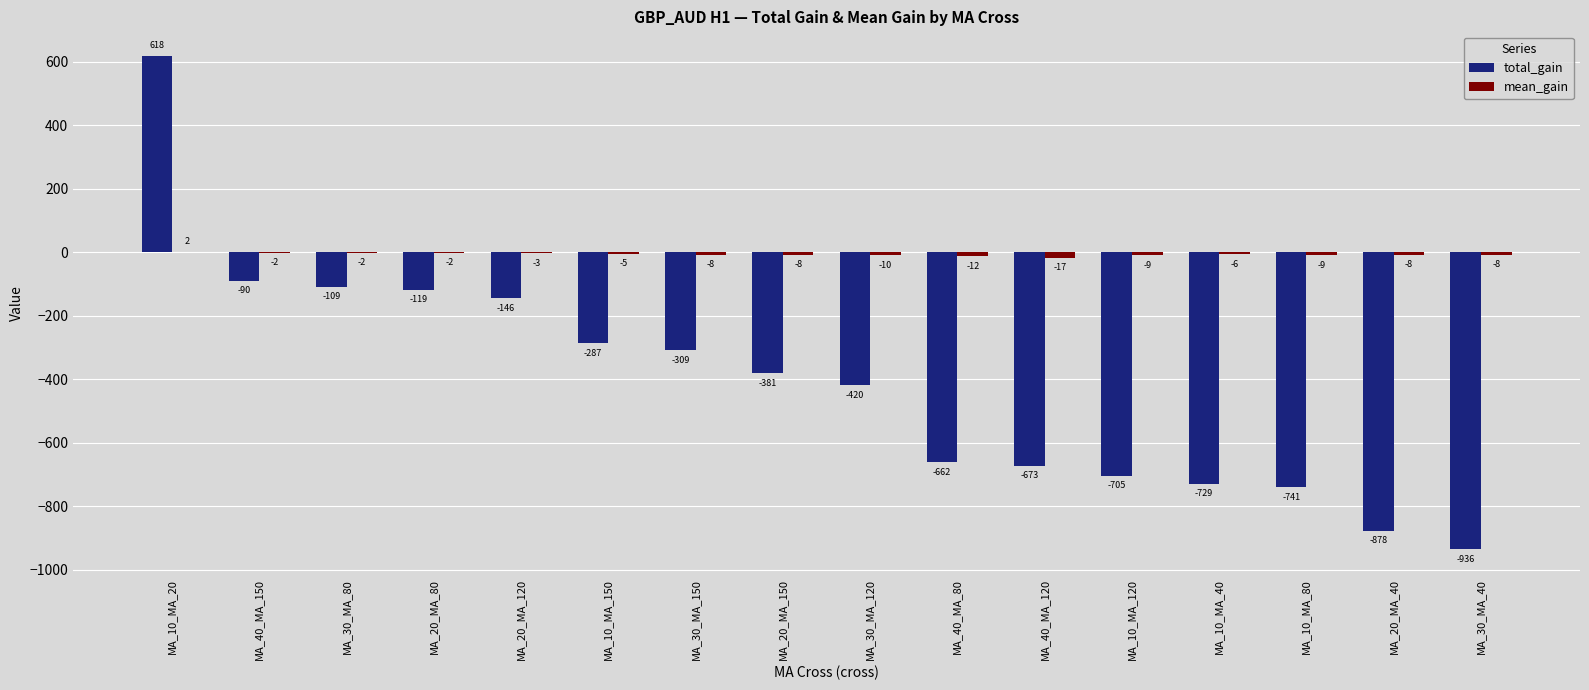

Where is total_gain nearest to the value -159?

MA_20_MA_120